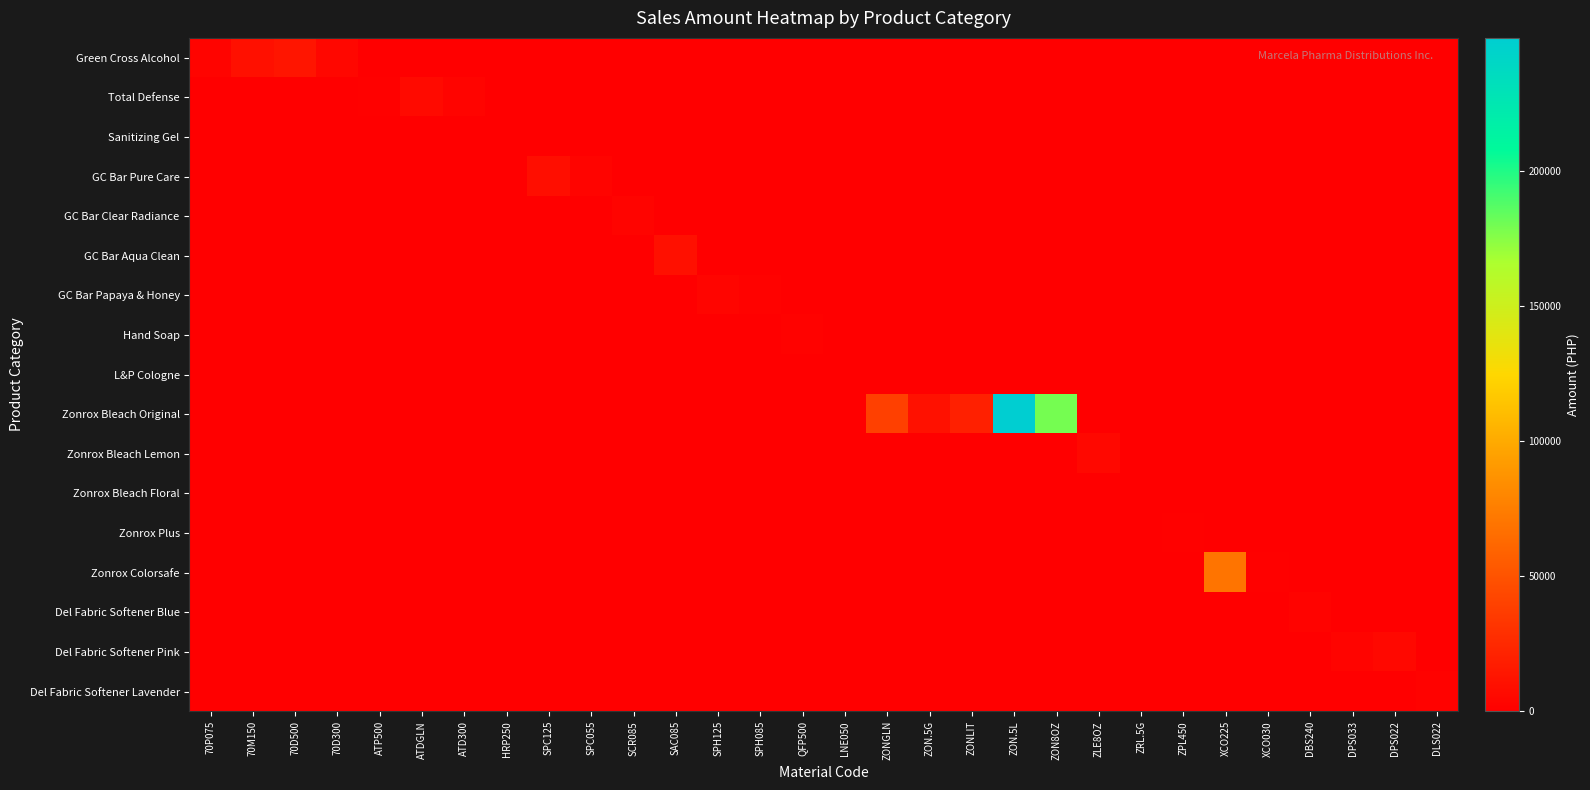

List the series in order of their peak value, highest first.

Zonrox Bleach Original, Zonrox Colorsafe, Green Cross Alcohol, GC Bar Aqua Clean, GC Bar Pure Care, Total Defense, Zonrox Bleach Lemon, Del Fabric Softener Pink, GC Bar Papaya & Honey, GC Bar Clear Radiance, Del Fabric Softener Blue, Del Fabric Softener Lavender, Hand Soap, Zonrox Plus, L&P Cologne, Sanitizing Gel, Zonrox Bleach Floral